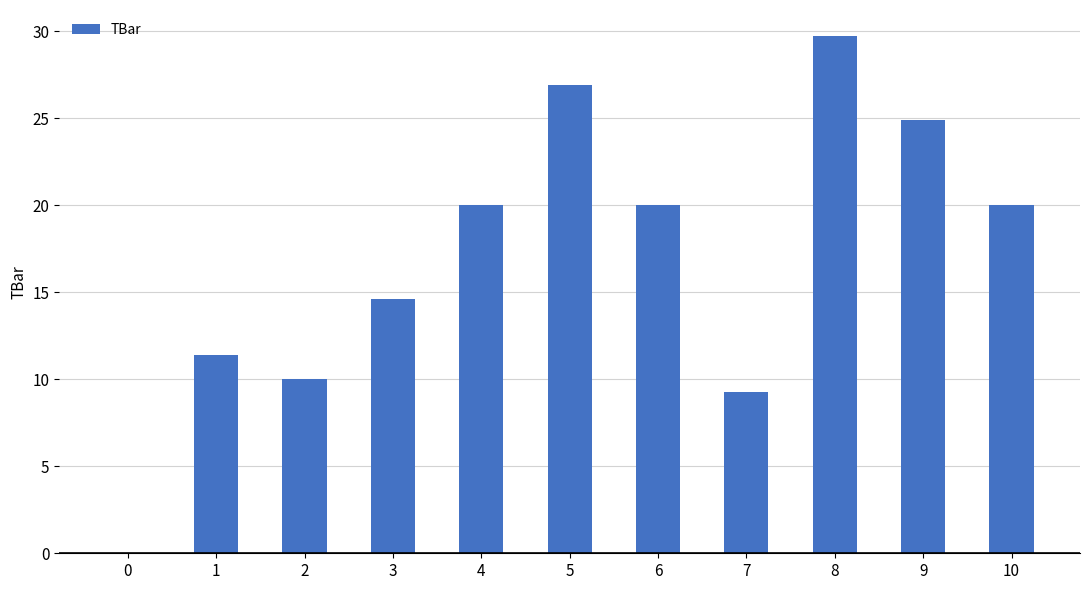

What is the greatest value displayed?

29.7